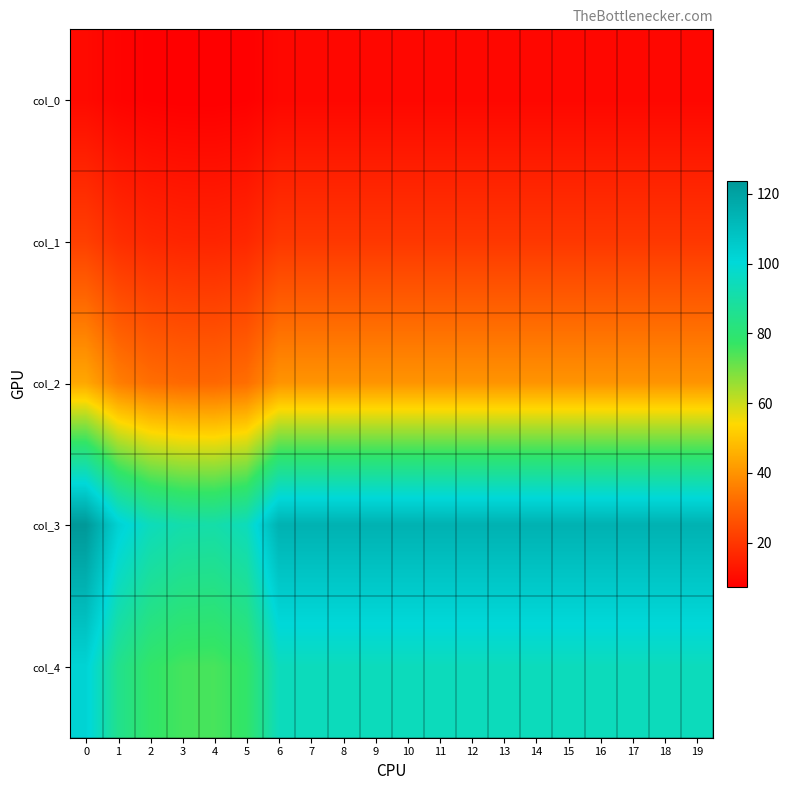

What is the total value across all series at 7?

279.0